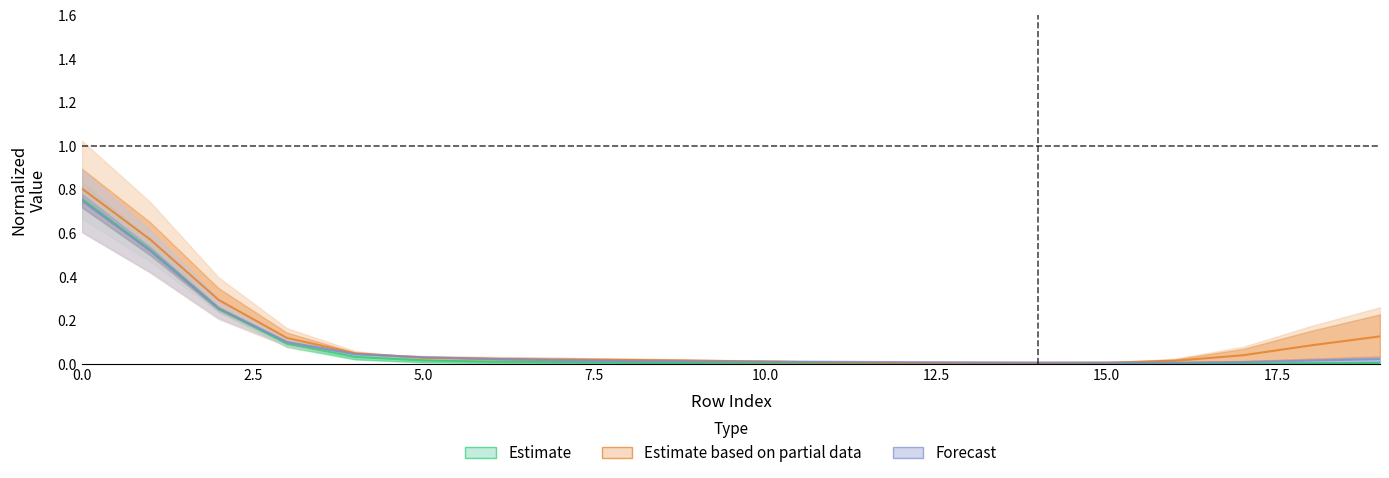

At 15.0, list the series in order from smallest to largest.

Estimate, Estimate based on partial data, Forecast